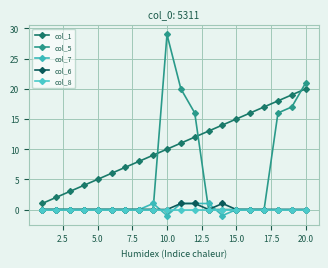

What is the difference between the maximum and second lowest values in the col_1 series?

18